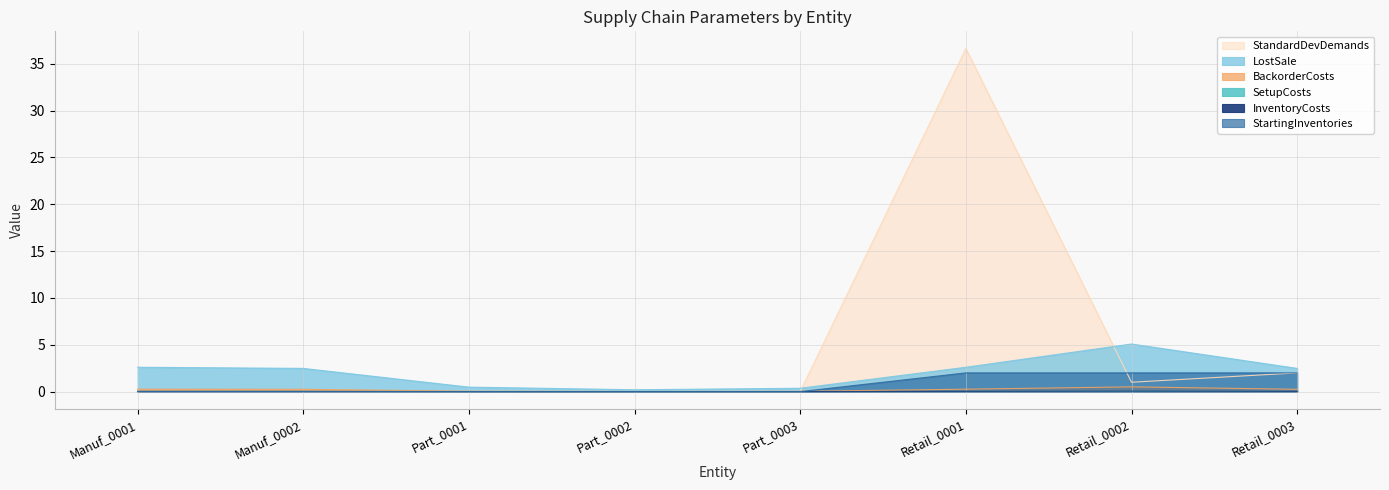

What is the sum of the InventoryCosts values at Retail_0002 and Retail_0001?

0.8